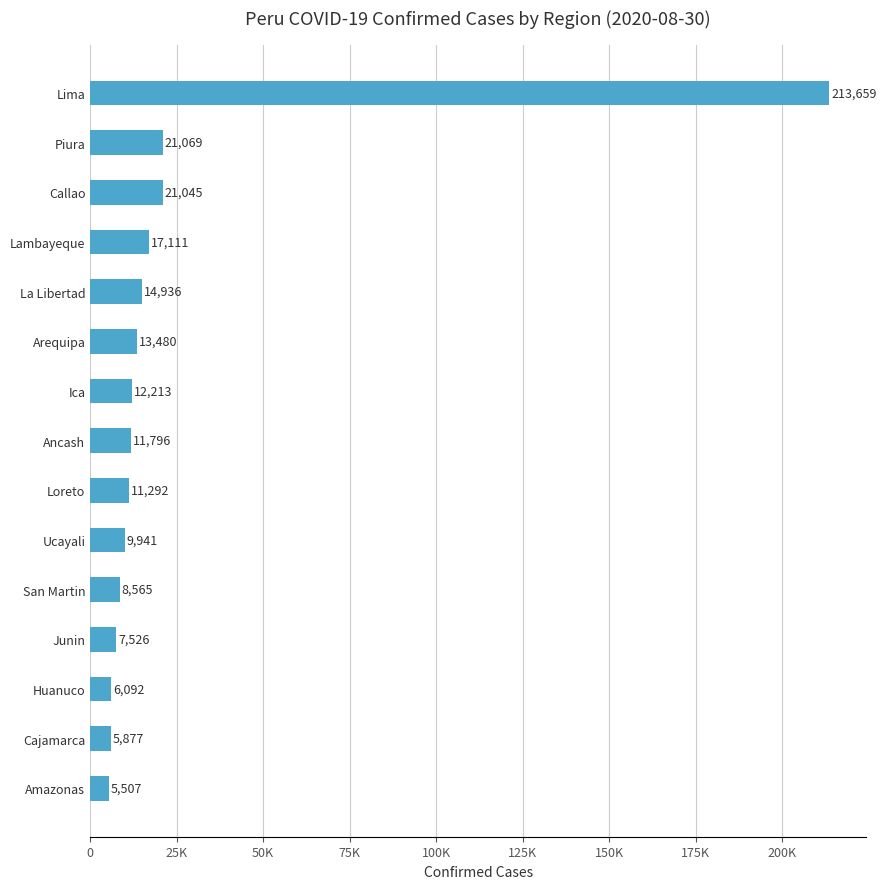

Are the bars horizontal?

Yes